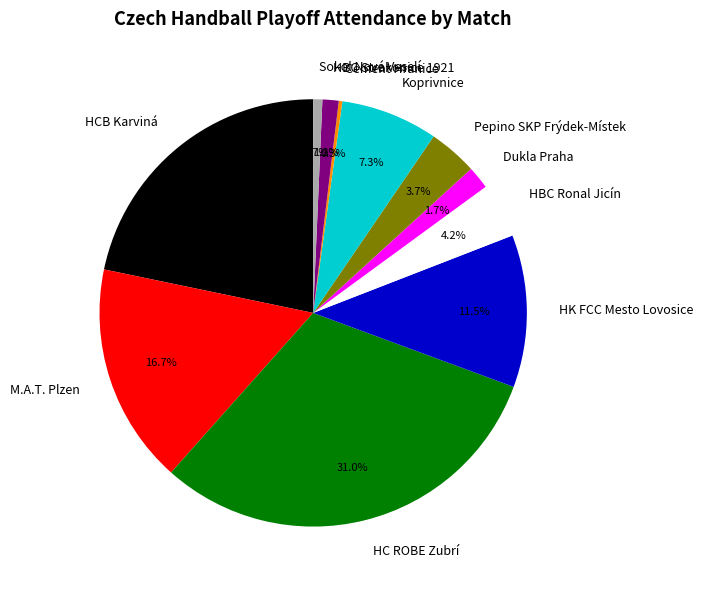

Which slice is the largest?

HC ROBE Zubrí